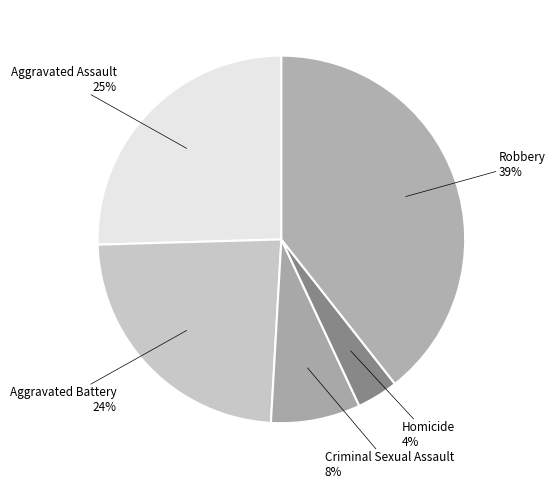

Which has a higher value, Aggravated Battery or Homicide?

Aggravated Battery